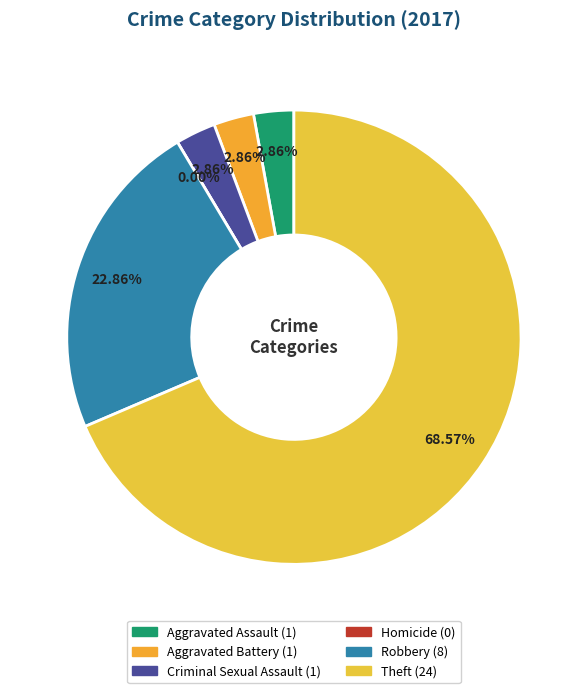

Which slice represents more than half of the pie?

Theft